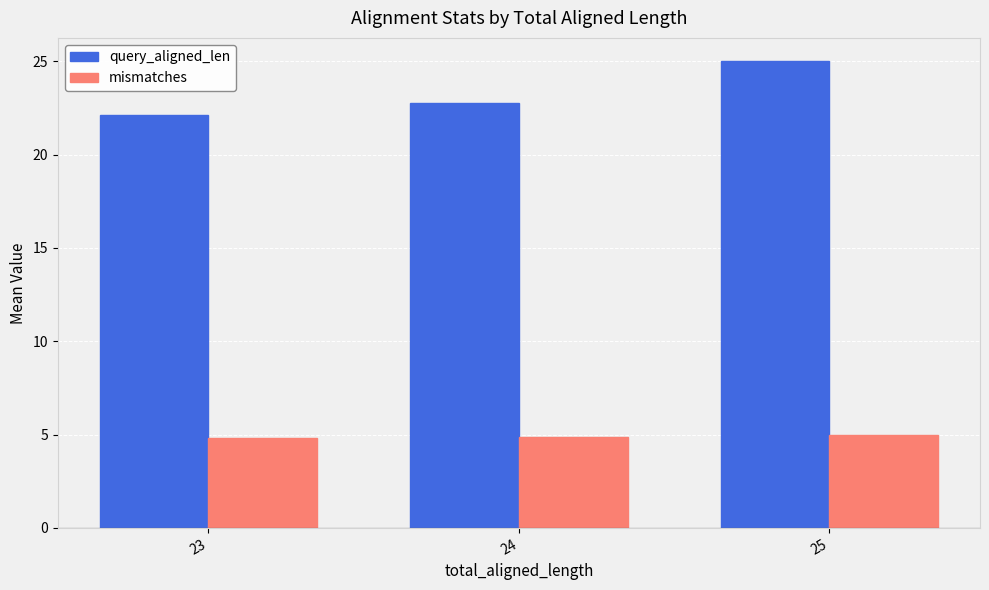

Is it true that mismatches equals 7.0 at 24?

False